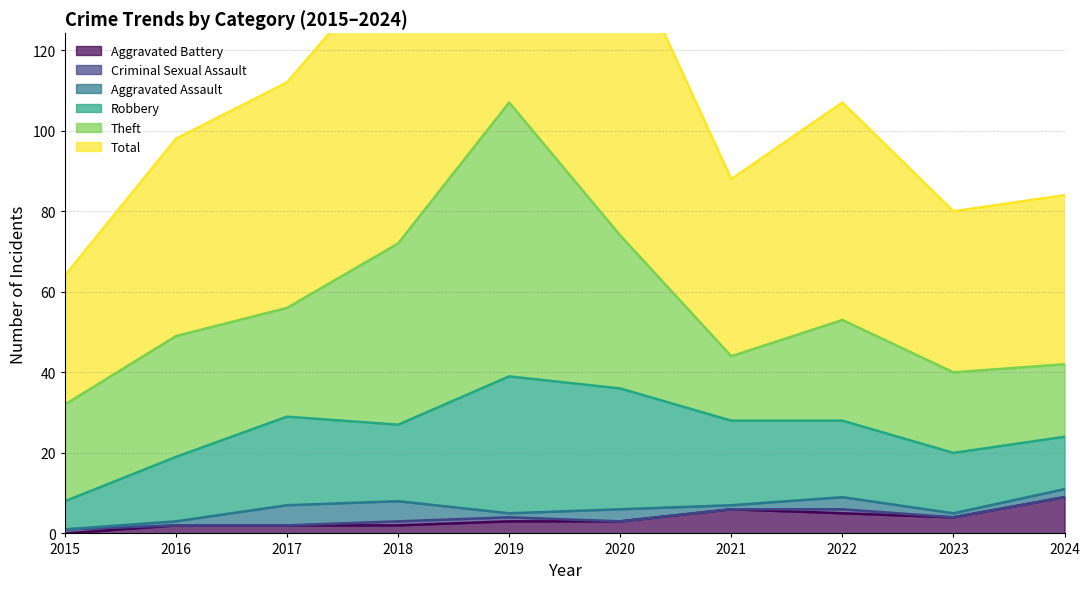

What is the difference between the maximum and minimum values in the Aggravated Assault series?

5